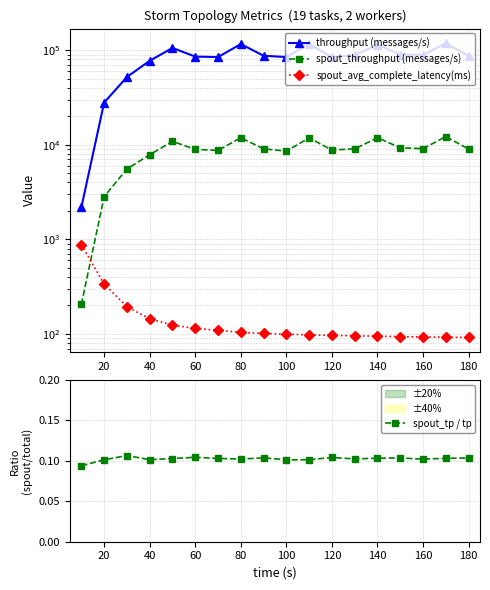

At how many categories does at least one series exceed 25340?

17